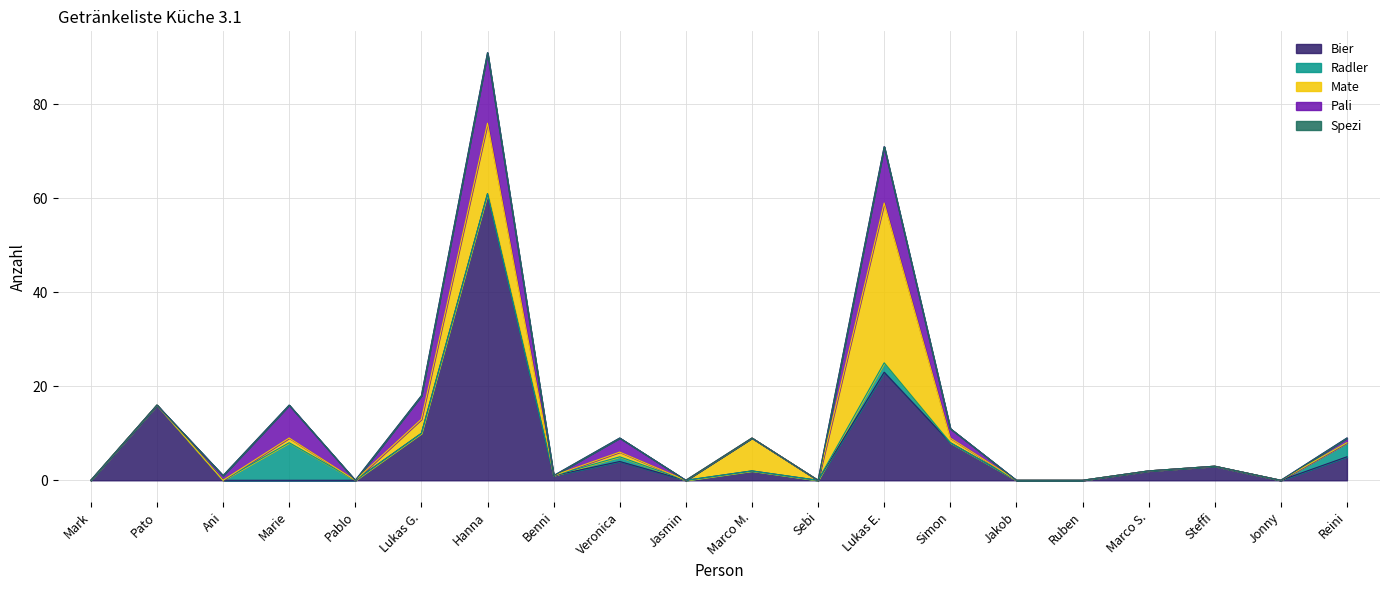

Does the chart have visible grid lines?

Yes